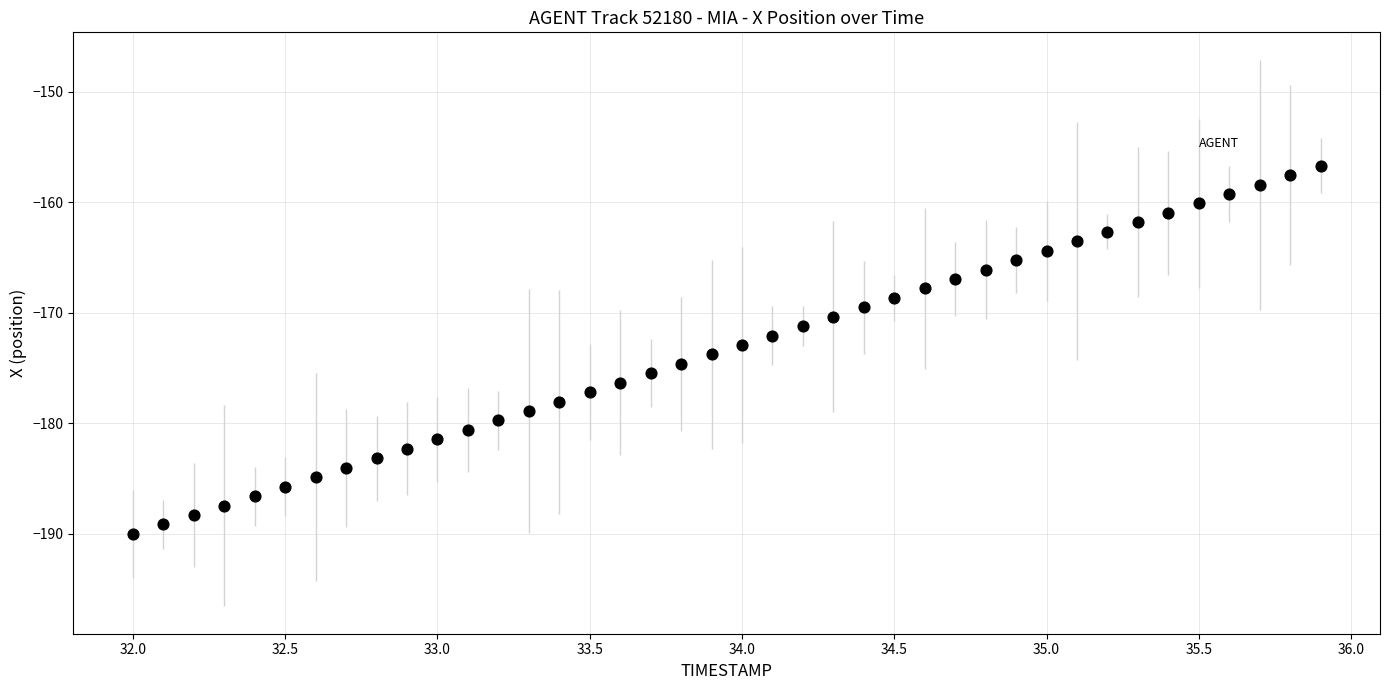

What is the range of Y values (max minus min)?

33.3